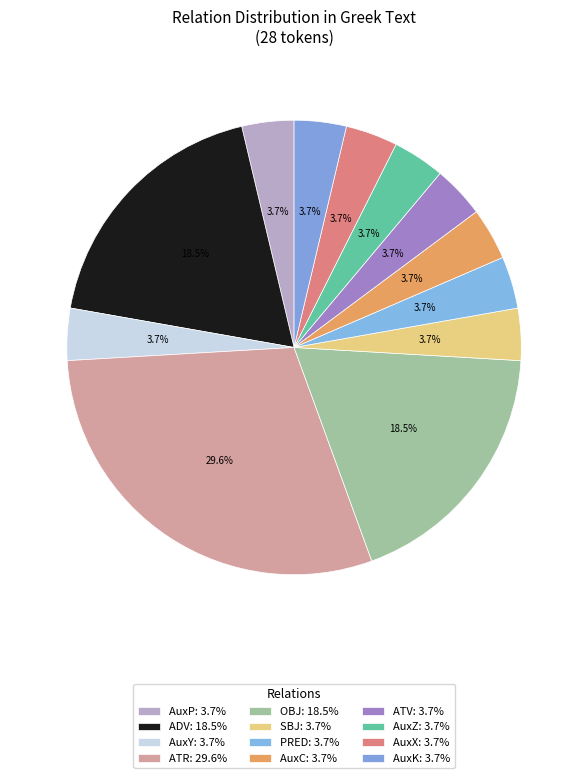

How many slices are in this pie chart?

12